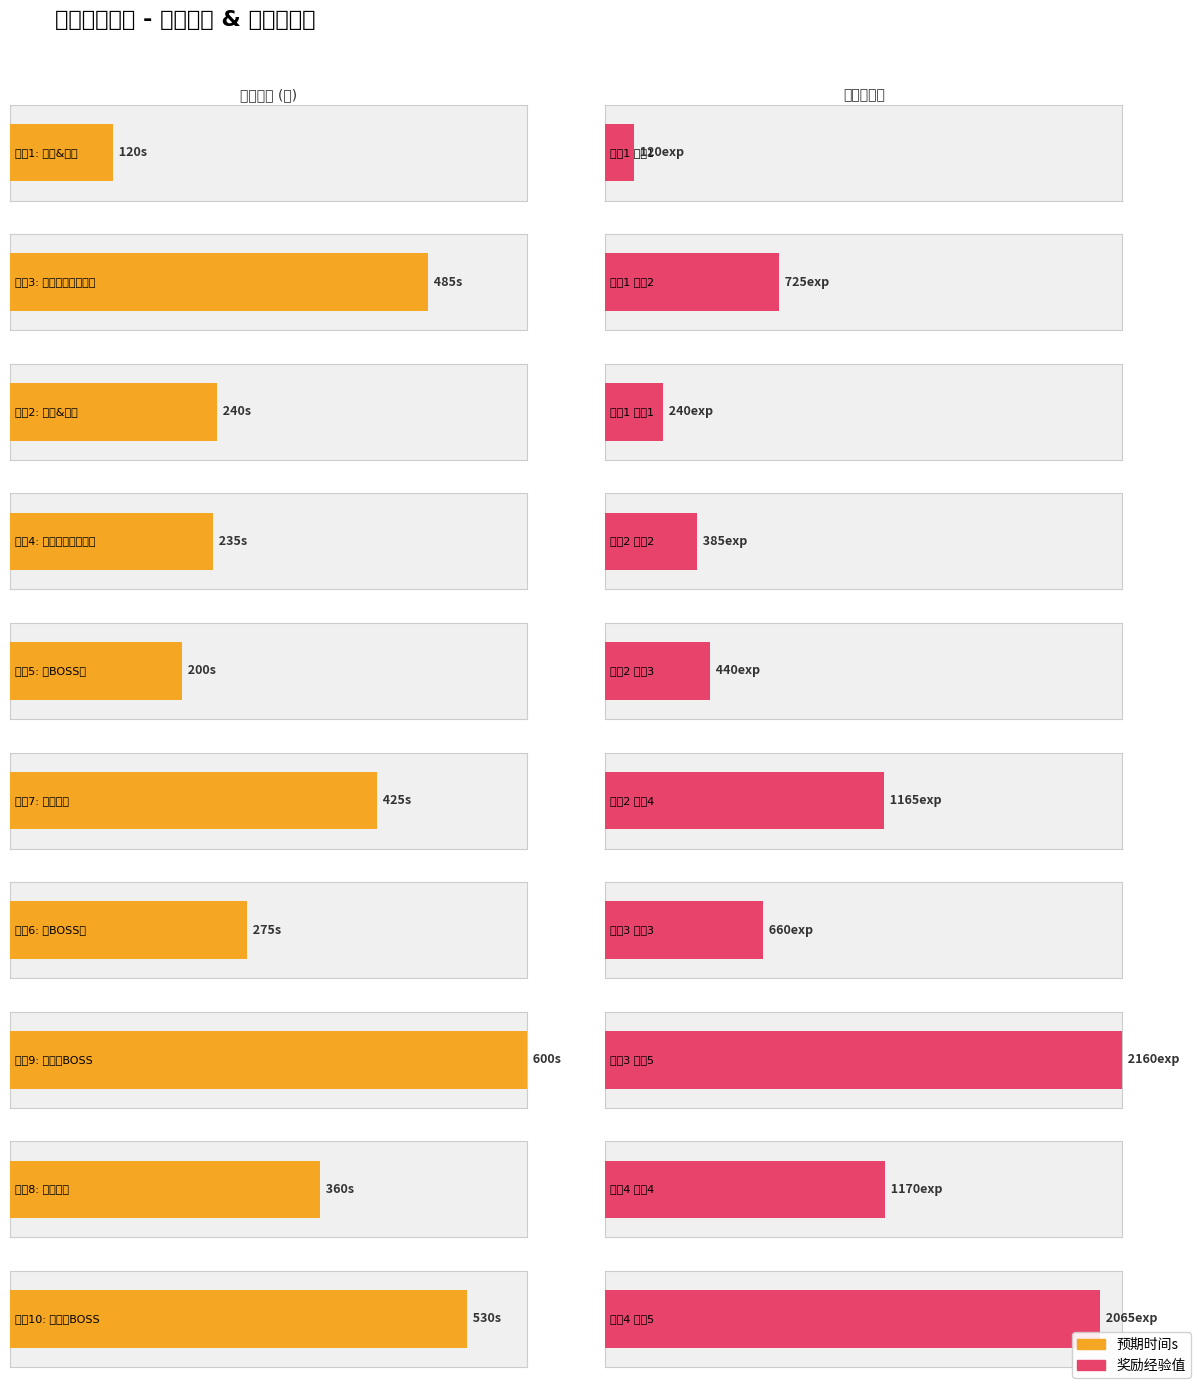

Reading left to right, what are all the values shown in this chart?

预期时间s: 1=120	3=485	2=240	4=235	5=200	7=425	6=275	9=600	8=360	10=530
奖励经验值: 1=120	3=725	2=240	4=385	5=440	7=1165	6=660	9=2160	8=1170	10=2065